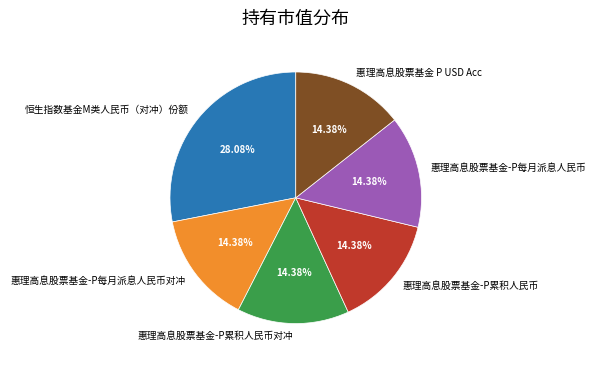

To the nearest percent, what percentage of the pie is 惠理高息股票基金 P USD Acc?

14%